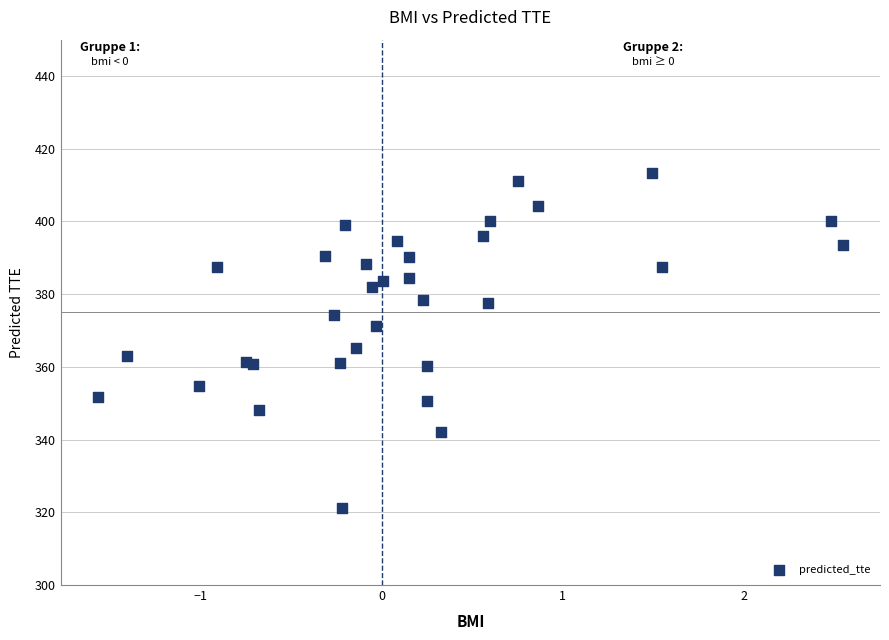

What Y value in the scatter plot is closest to 367?

365.2